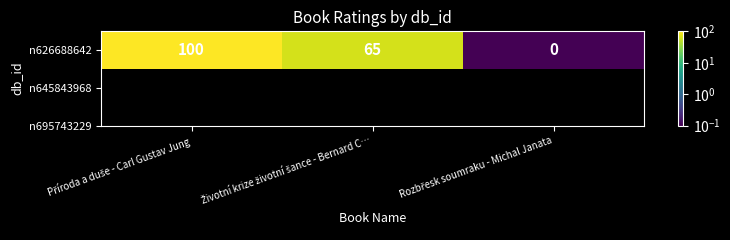

Reading right to left, extract all data points from this chart.

0.1	65.0	100.0